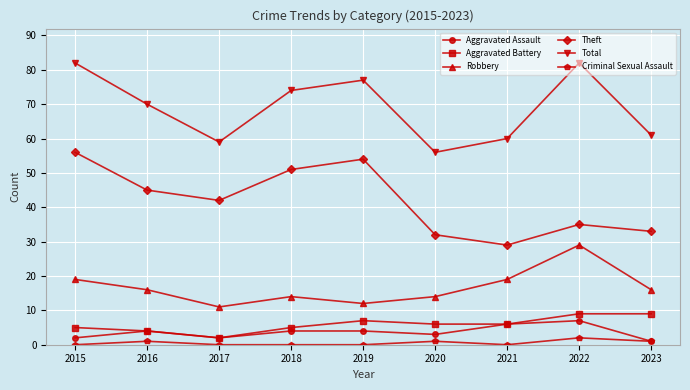

True or false: Total and Robbery cross at least once.

False